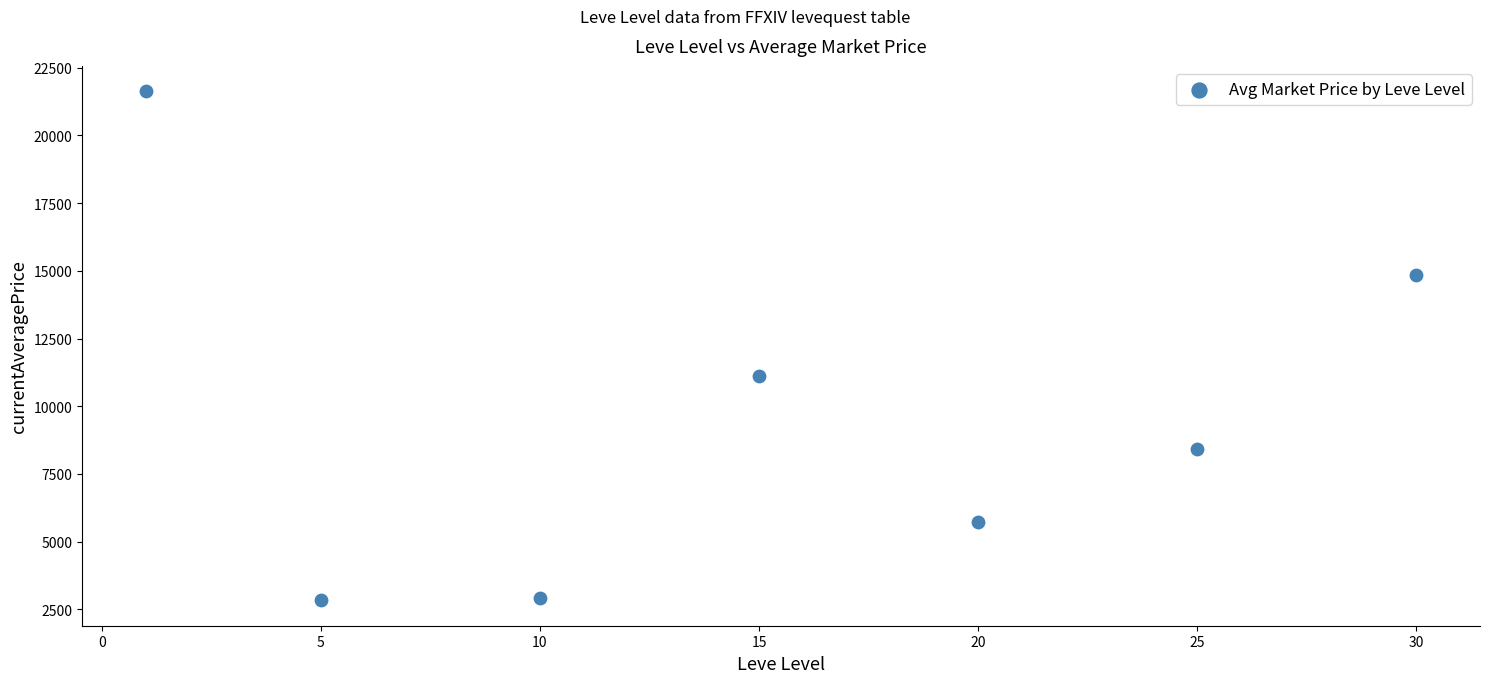

What Y value in the scatter plot is closest to 12231?

11117.2